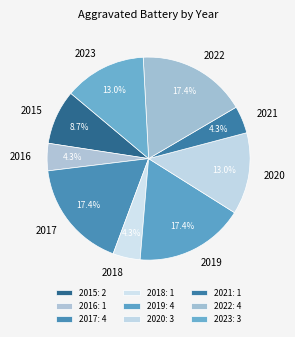

What percentage is the 2019 slice, to the nearest percent?

17%